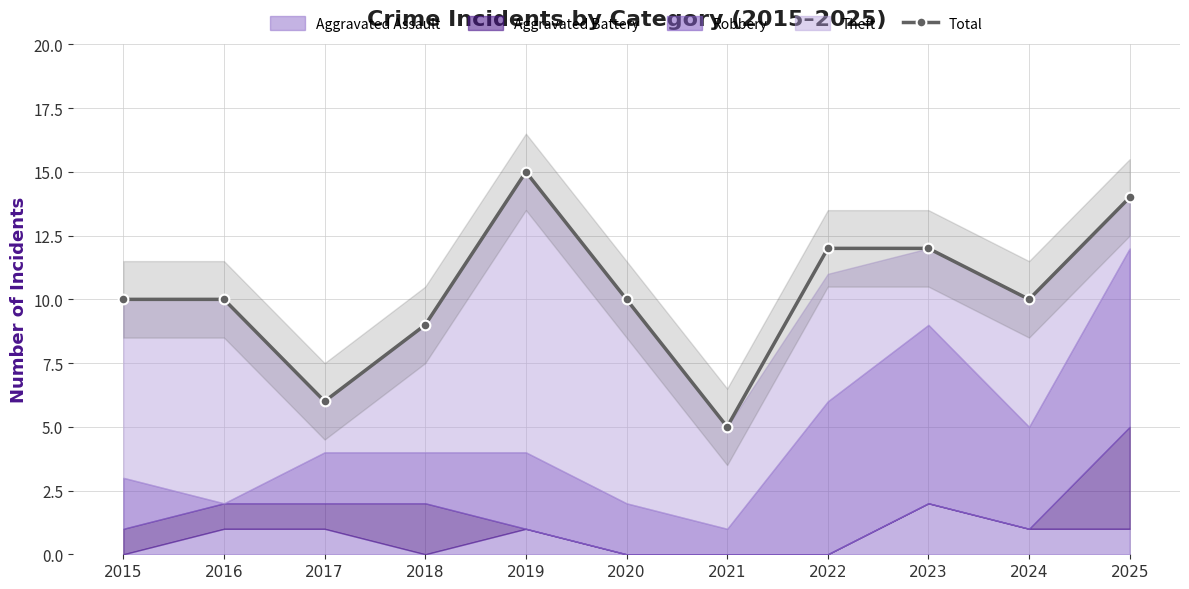

Reading right to left, transcribe all the data shown in this chart.

2025=14	2024=10	2023=12	2022=12	2021=5	2020=10	2019=15	2018=9	2017=6	2016=10	2015=10